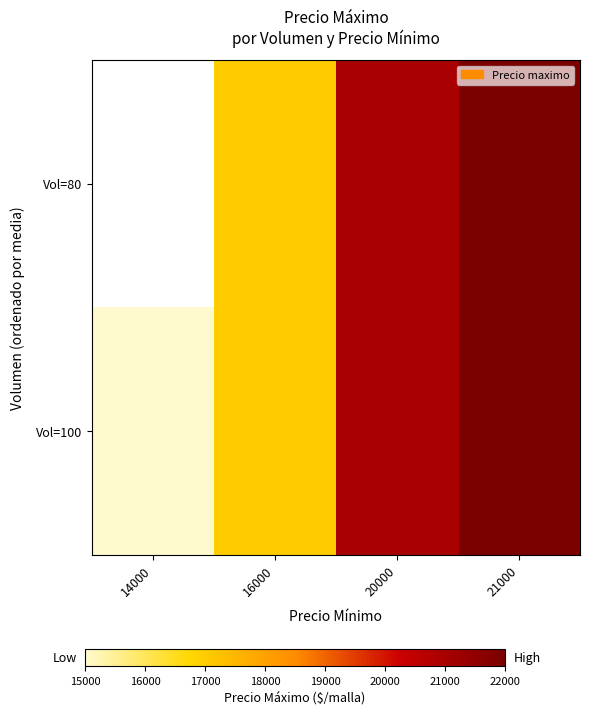

The Vol=100 series shows 11927.3 at 20000. True or false?

False